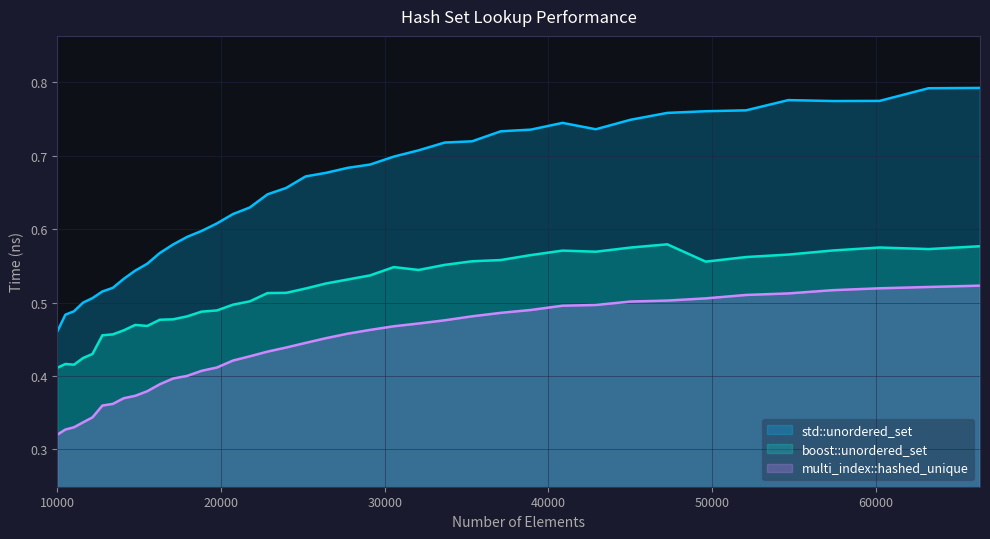

What are all the series names shown in the legend?

std::unordered_set, boost::unordered_set, multi_index::hashed_unique